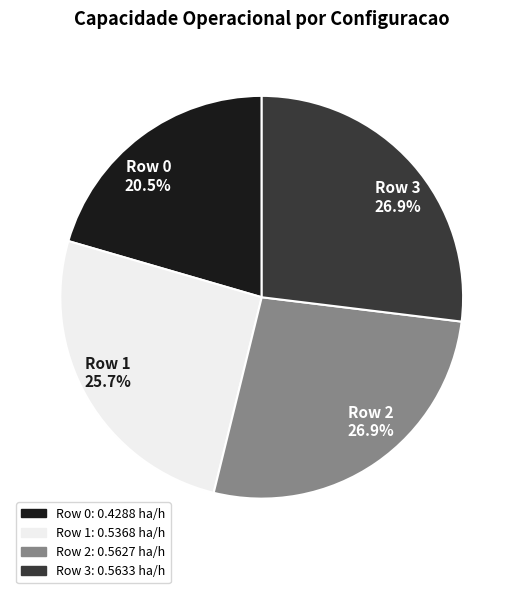

Which has a higher value, Row 3 26.9% or Row 1 25.7%?

Row 3 26.9%